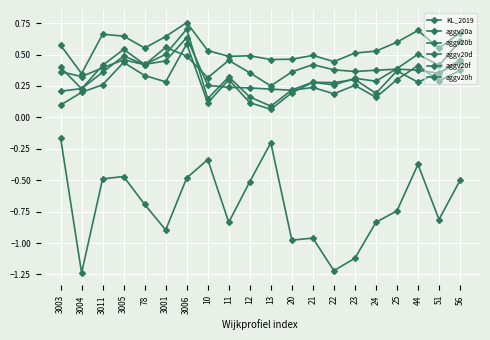

Between 23 and 3001, which is larger?

3001